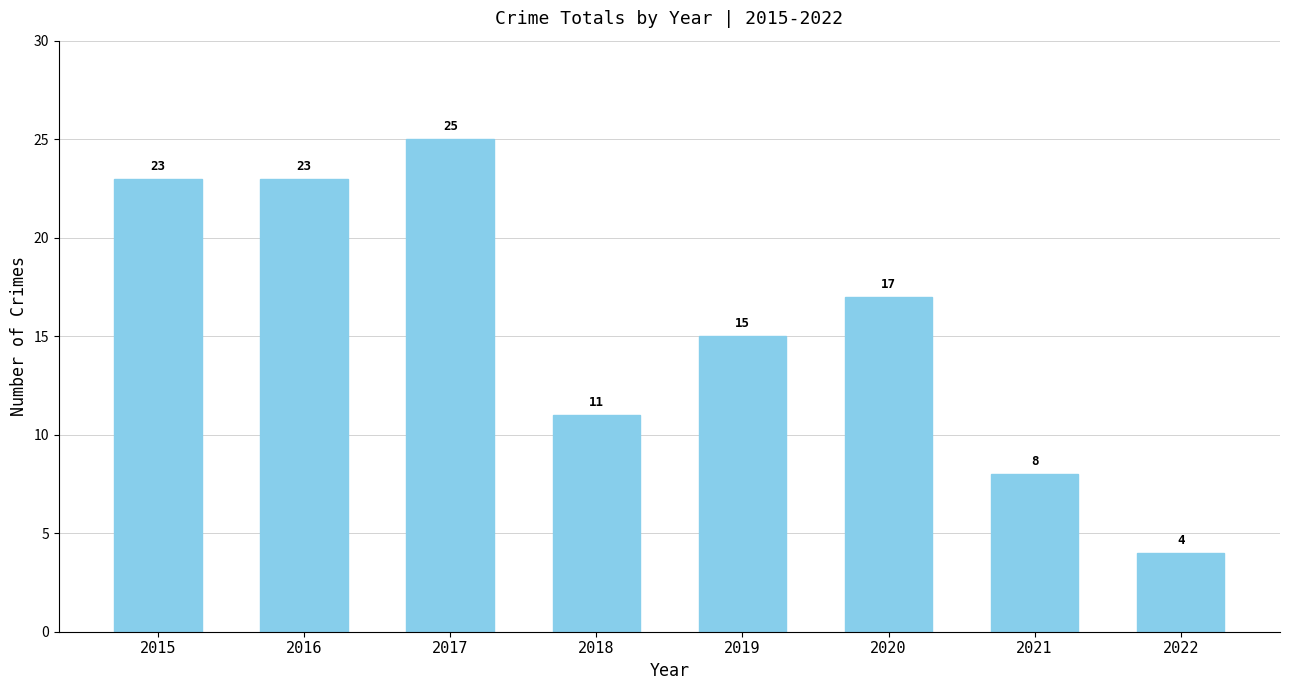

What is the difference between the values at 2022 and 2019?

11